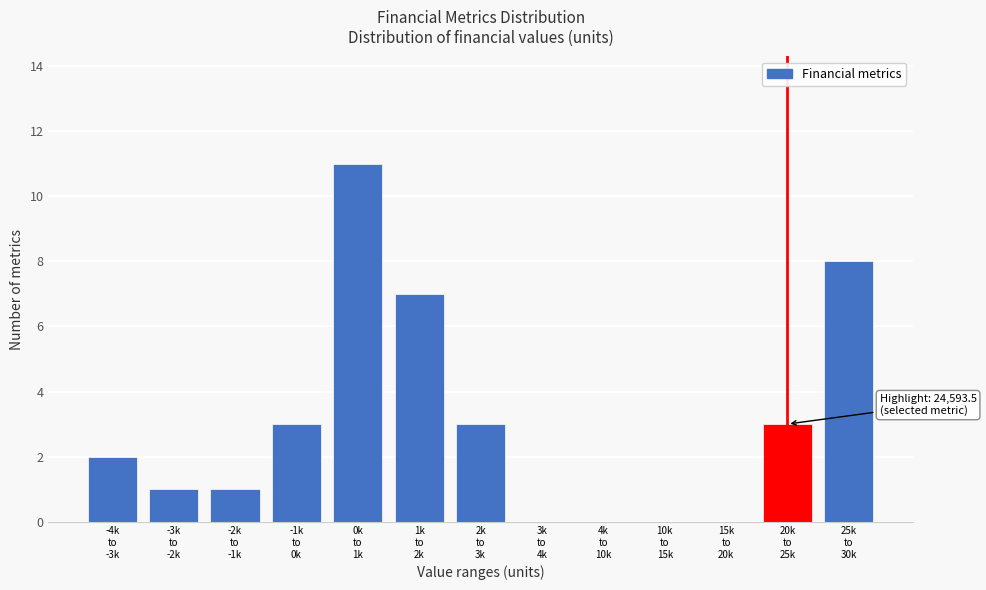

What is the sum of all values?

39